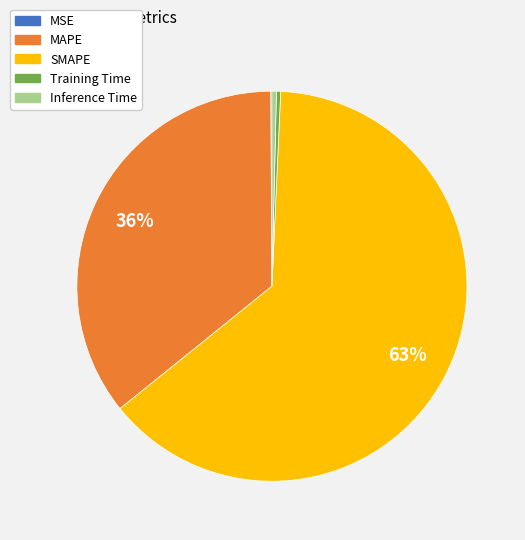

Is the sum of Inference Time and Training Time greater than half?

No